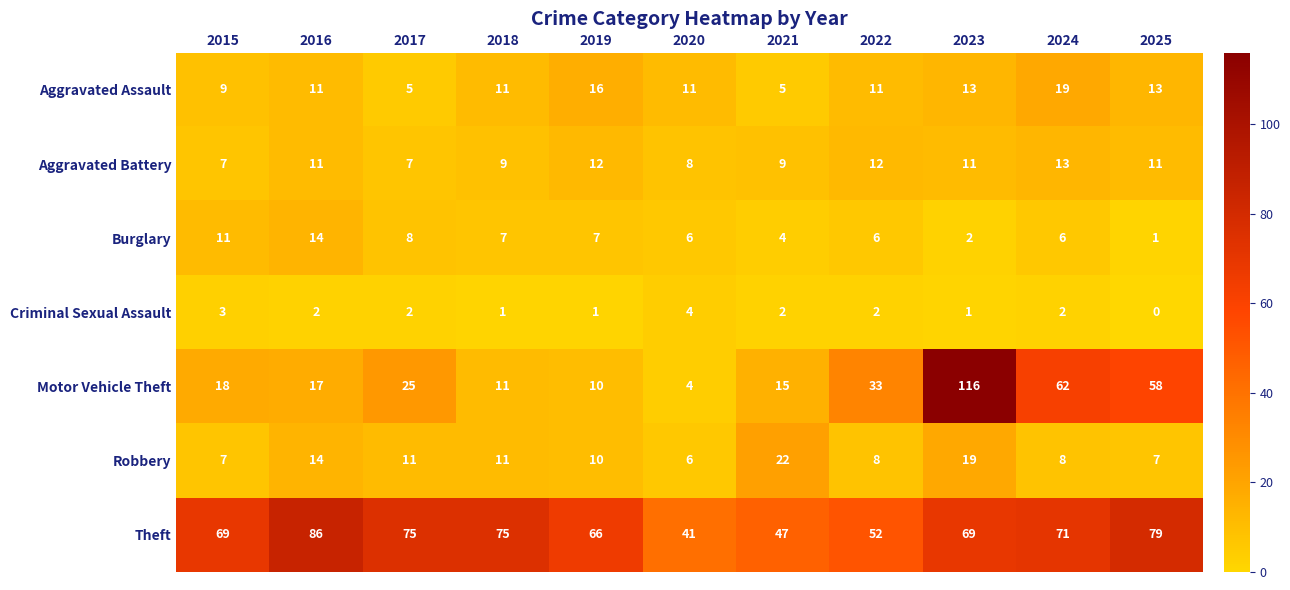

Which series has the largest range (max minus min)?

Motor Vehicle Theft